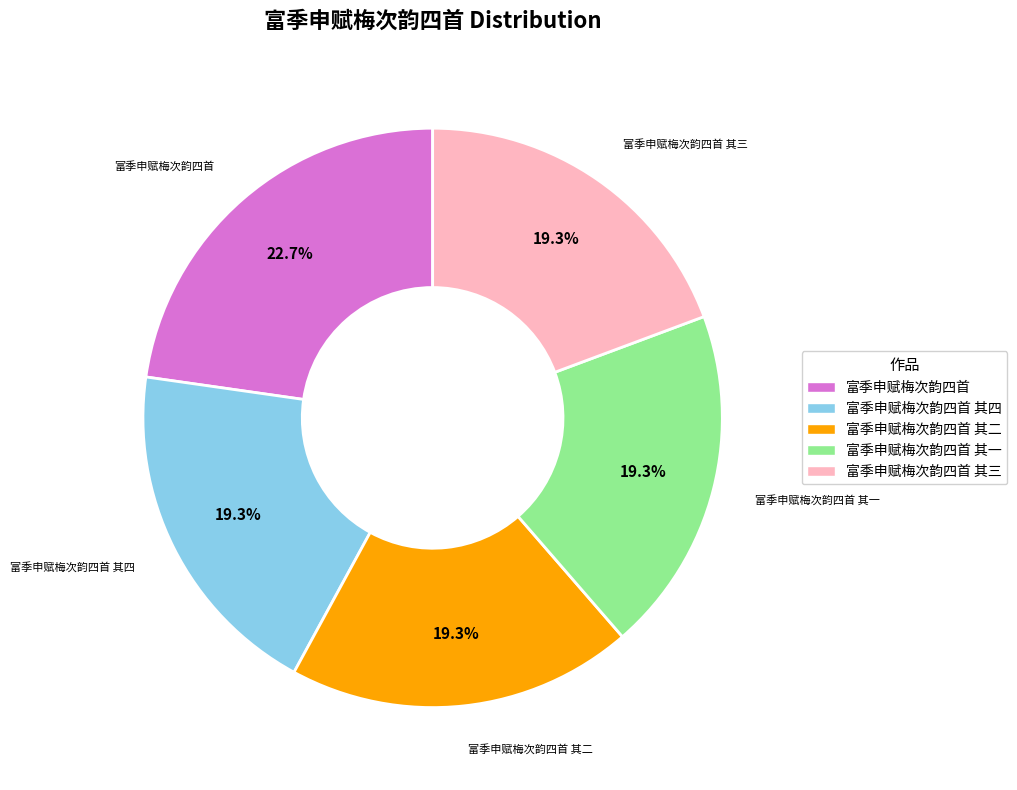

What is the largest slice in the pie chart?

富季申赋梅次韵四首